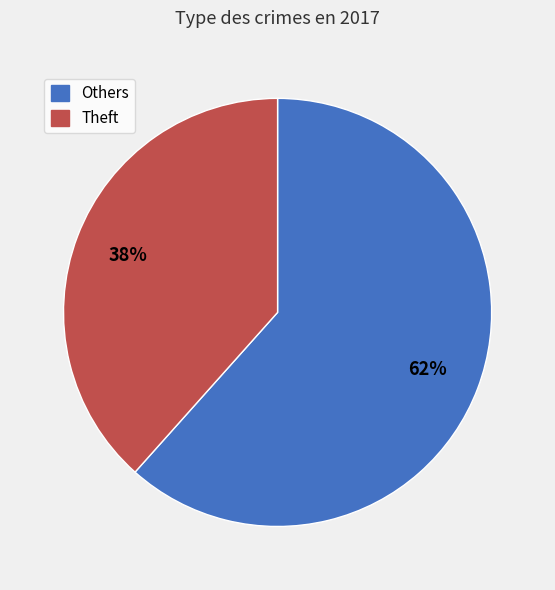

Does any single category account for the majority?

Yes